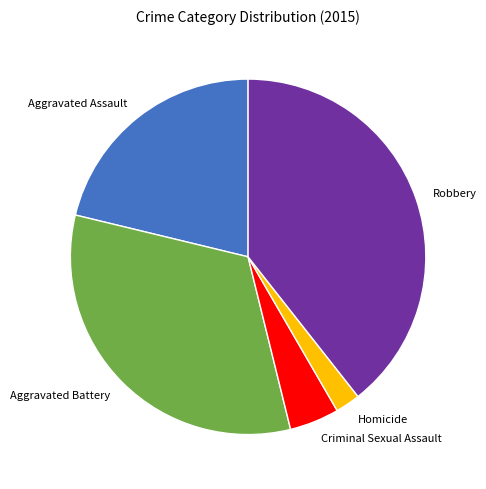

Rank the categories by value from lowest to highest.

Homicide, Criminal Sexual Assault, Aggravated Assault, Aggravated Battery, Robbery